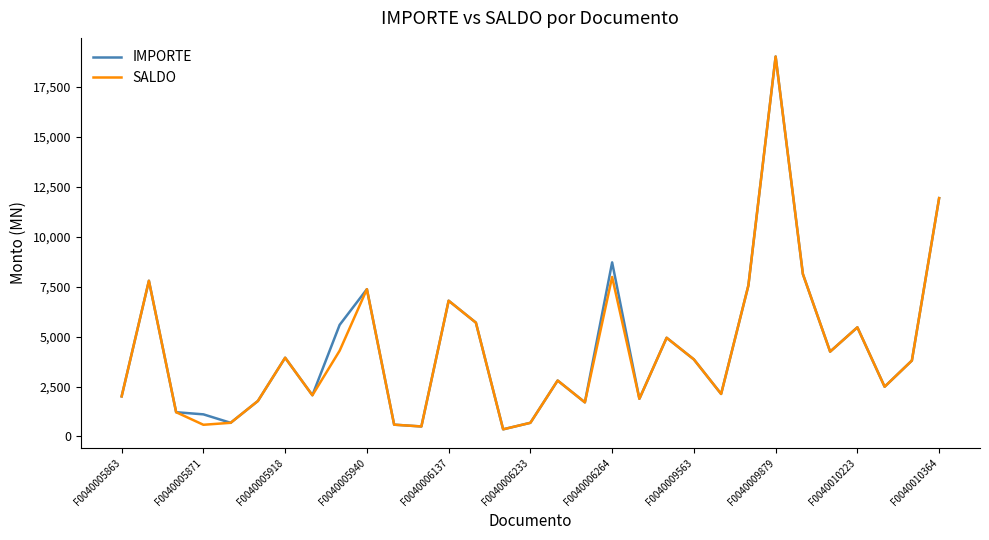

At which category is the sum across all series the highest?

F0040009879